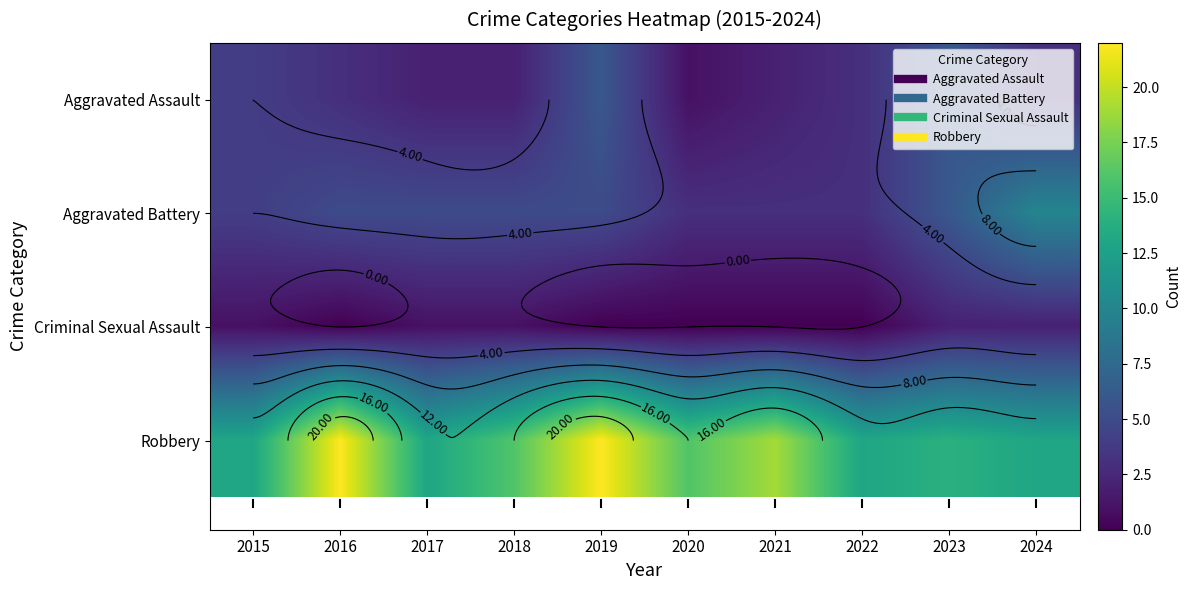

Is it true that Aggravated Battery equals 1 at 2021?

False